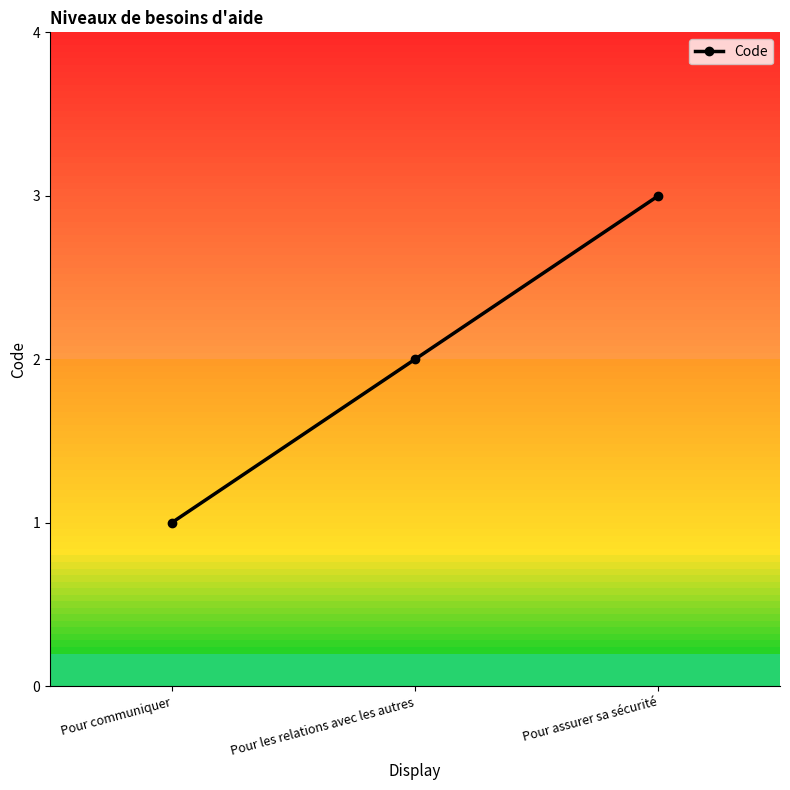

Which label corresponds to the largest value in the chart?

Pour assurer sa sécurité